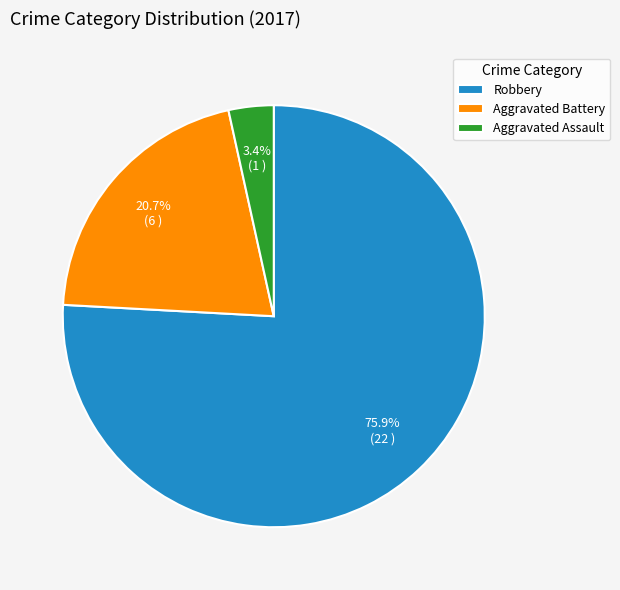

To the nearest percent, what percentage of the pie is Robbery?

76%